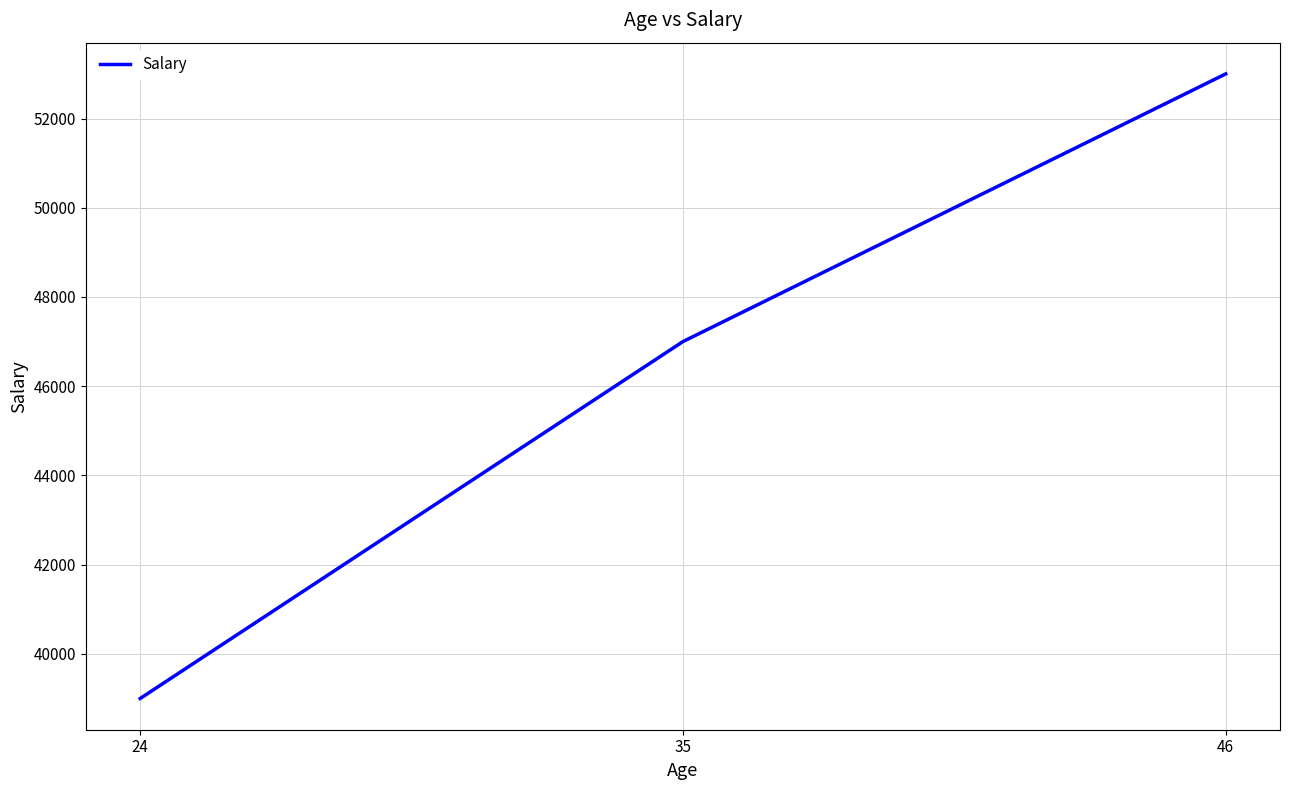

At which label is the value closest to 46000?

35